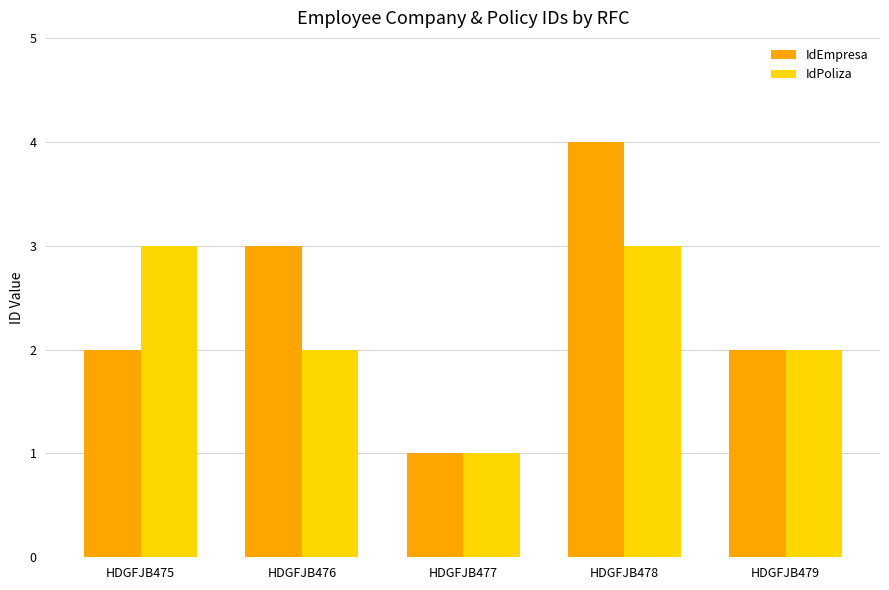

Rank the series by their maximum value, from highest to lowest.

IdEmpresa, IdPoliza